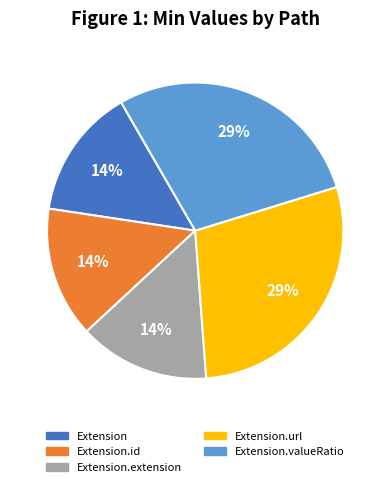

Count the number of slices in the pie.

5